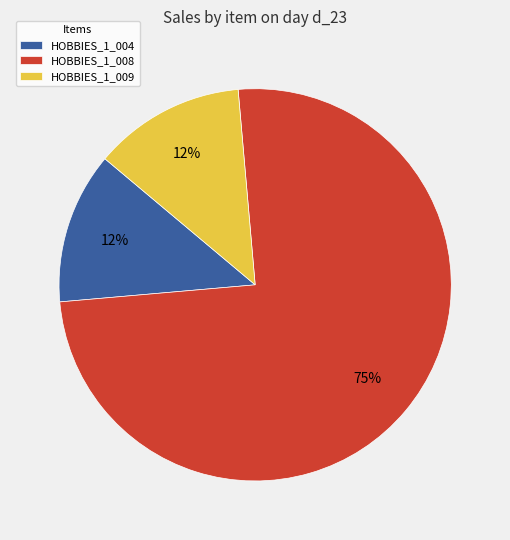

Which slice is the largest?

HOBBIES_1_008